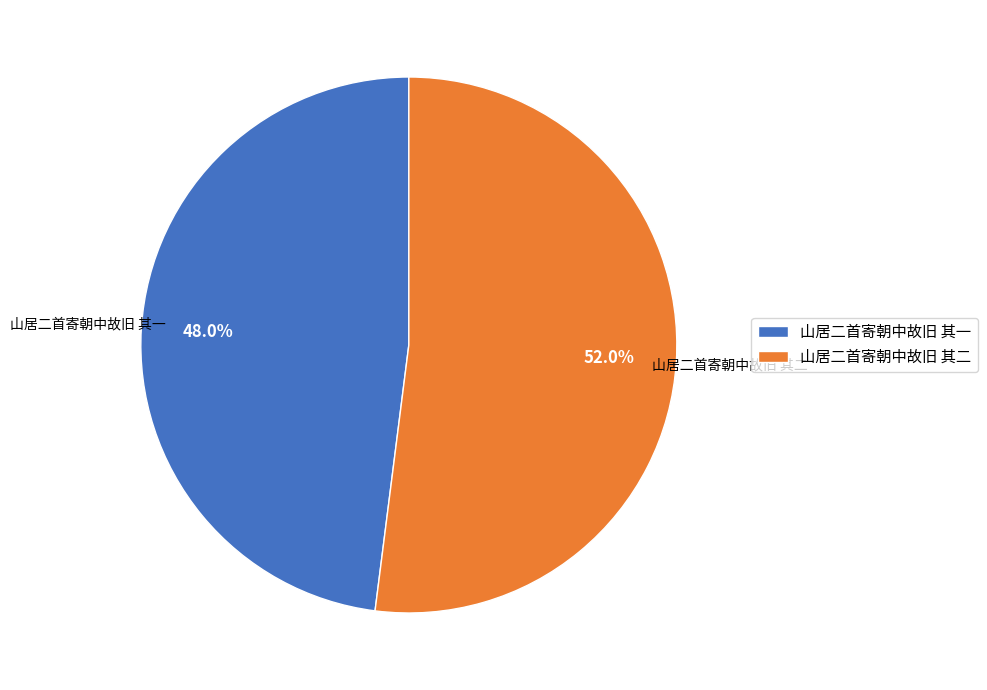

To the nearest percent, what is the difference between the largest and smallest slice percentages?

4%